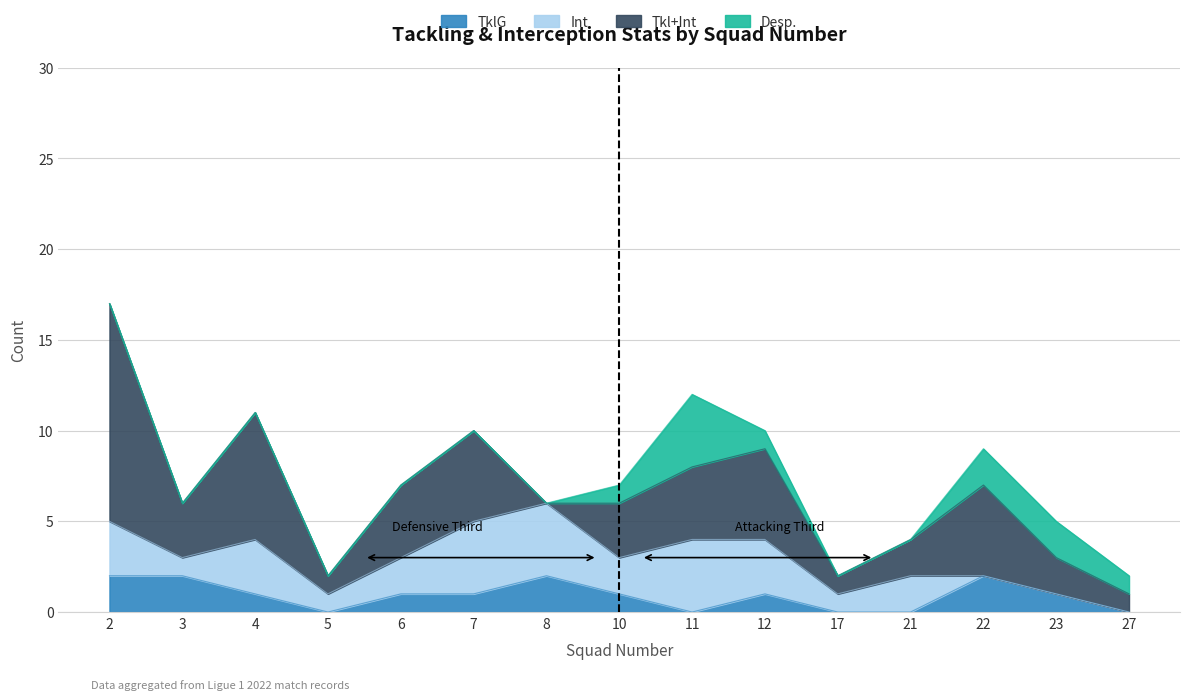

Reading left to right, extract all data points from this chart.

TklG: 2	2	1	0	1	1	2	1	0	1	0	0	2	1	0
Int: 3	1	3	1	2	4	4	2	4	3	1	2	0	0	0
Tkl+Int: 12	3	7	1	4	5	0	3	4	5	1	2	5	2	1
Desp.: 0	0	0	0	0	0	0	1	4	1	0	0	2	2	1